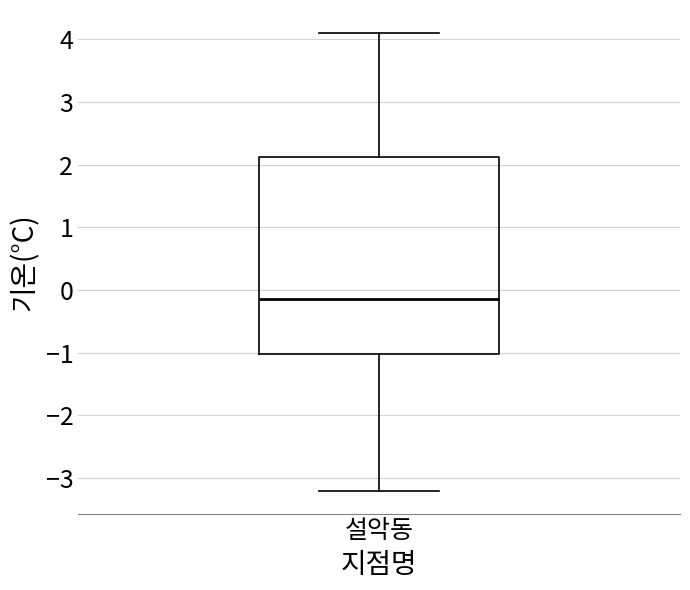

Transcribe this box plot: give where the median line is, the range the box spans, and where the two whiskers end, as read against the y-axis. The values are not printed on the chart, so give them approximately, as read against the axis.

median -0.1, box -1.0 to 2.1, whiskers -3.2 to 4.1